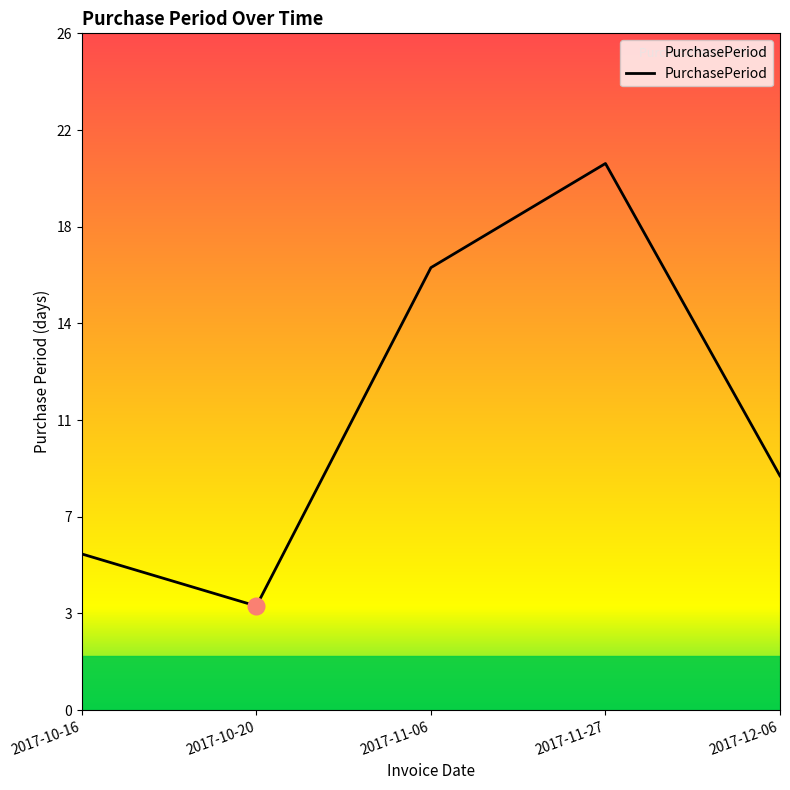

What is the sum of all values?

57